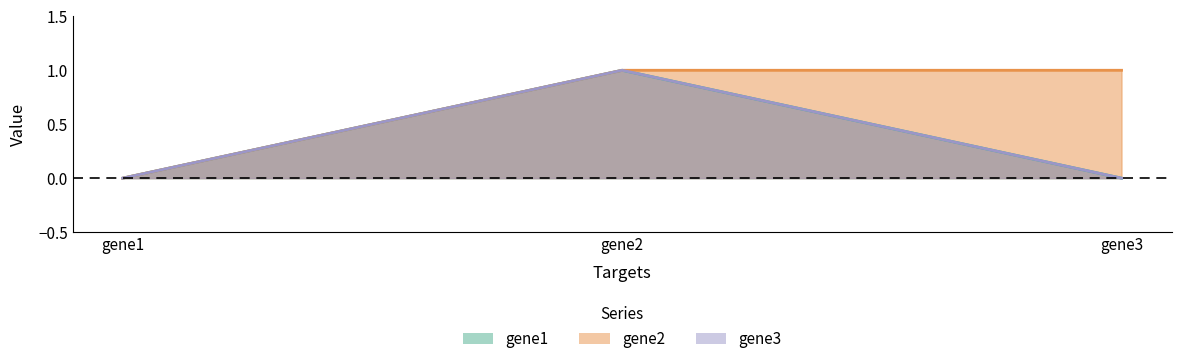

Does the chart have visible grid lines?

No